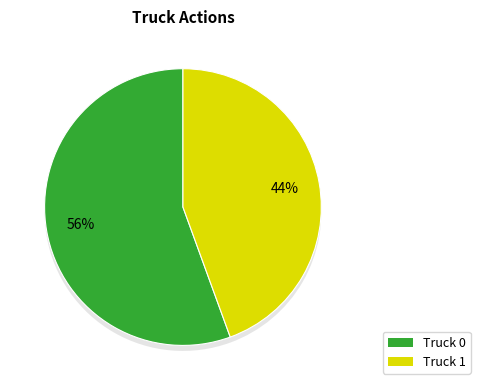

True or false: Truck 1 accounts for 56% of the total.

False